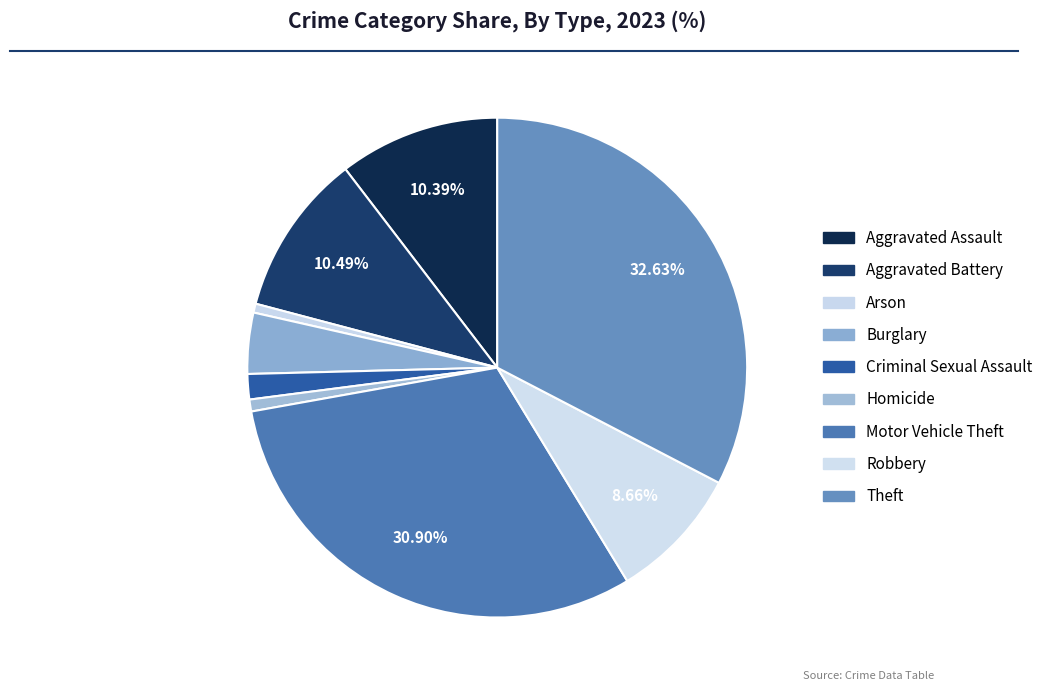

Is there any slice that represents more than half of the pie?

No